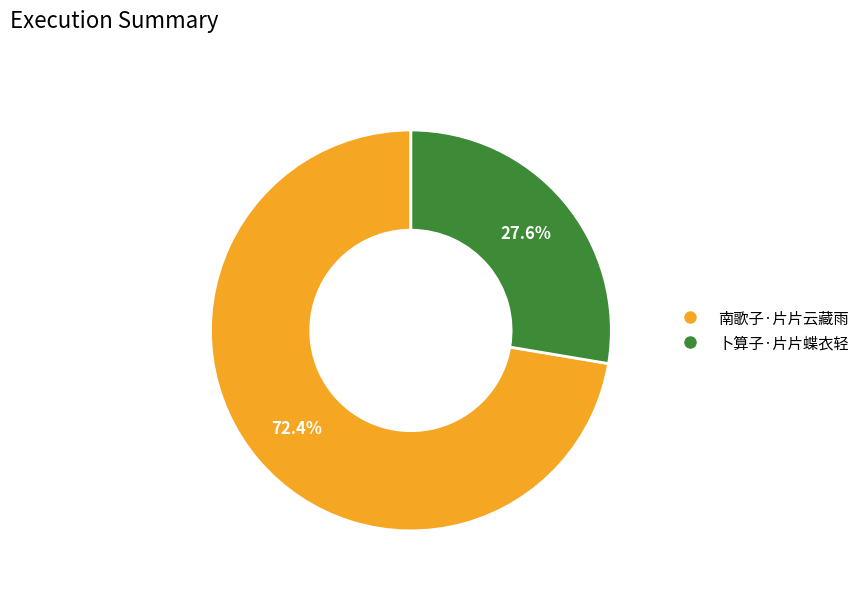

Does any single category account for the majority?

Yes